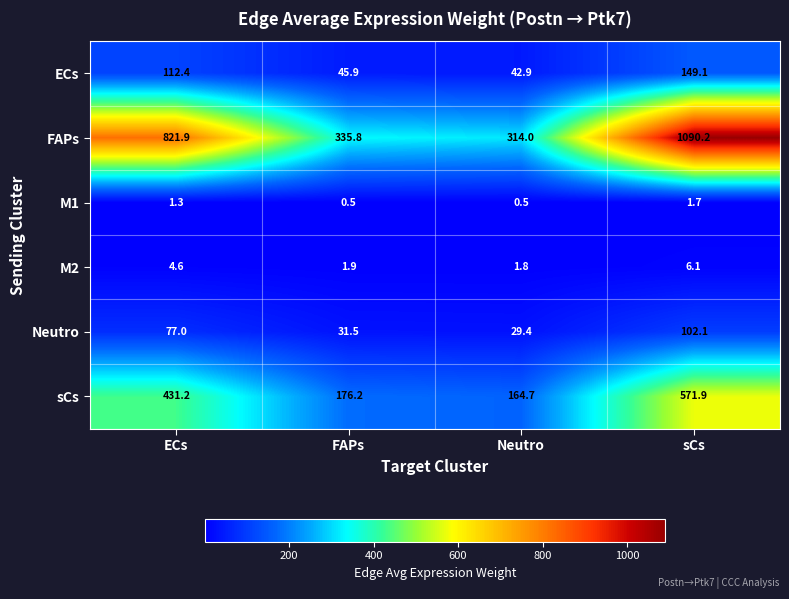

At which label is FAPs closest to 702?

ECs